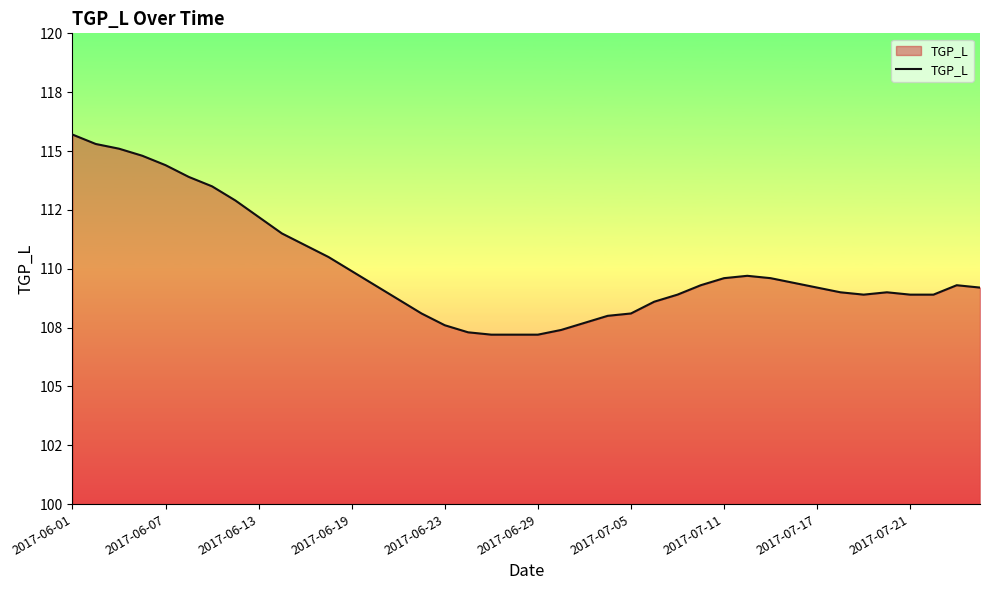

What is the difference between the maximum and minimum values?

8.5